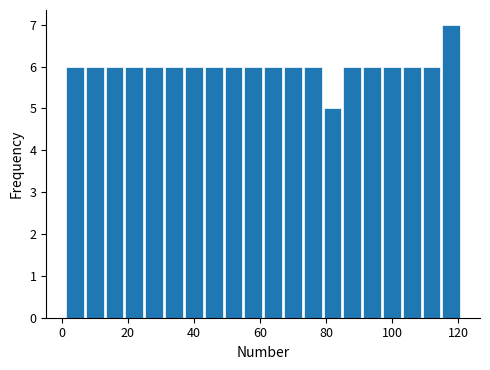

Around what value on the x-axis is the tallest bar? Give the approximate position of its centre, as read against the axis.

118